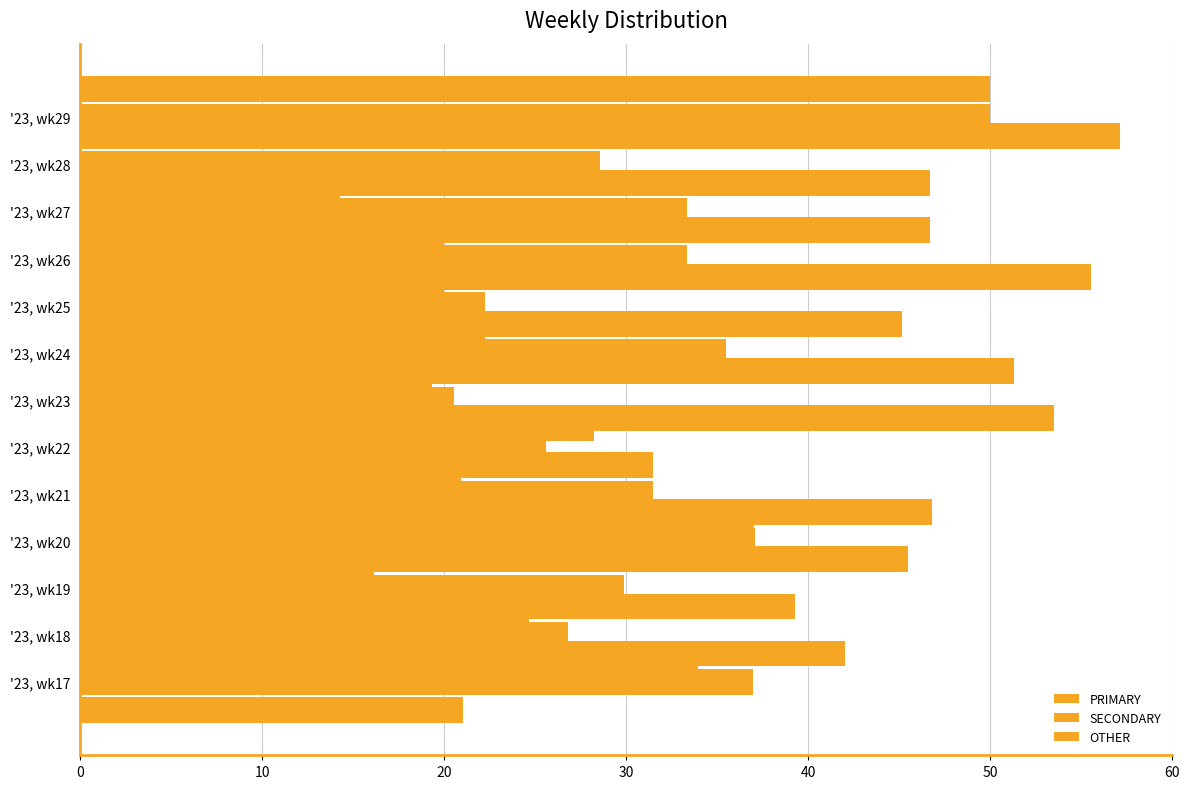

What is the value of the PRIMARY bar at the 1st from the left?

42.0